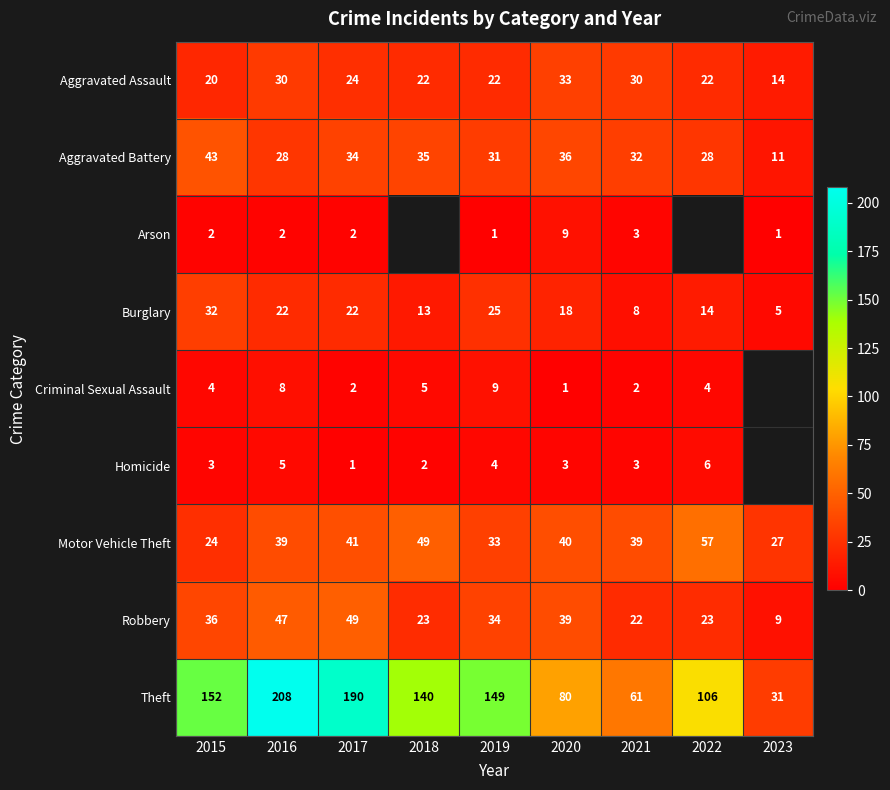

What is the sum of the Criminal Sexual Assault values at 2022 and 2017?

6